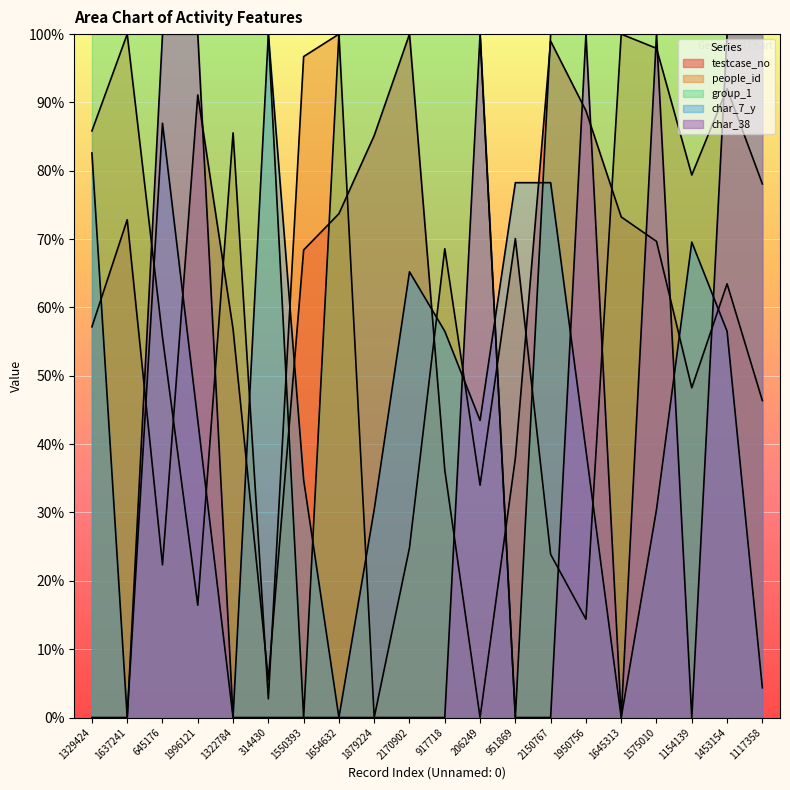

Where is the first local maximum for people_id?

1637241